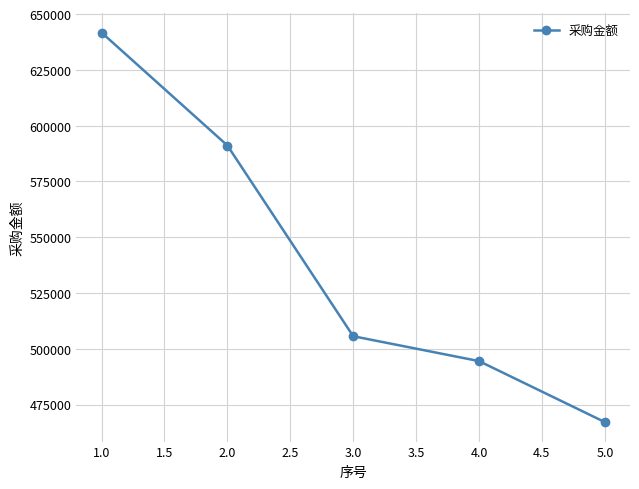

Rank the categories by value from highest to lowest.

1.0, 2.0, 3.0, 4.0, 5.0